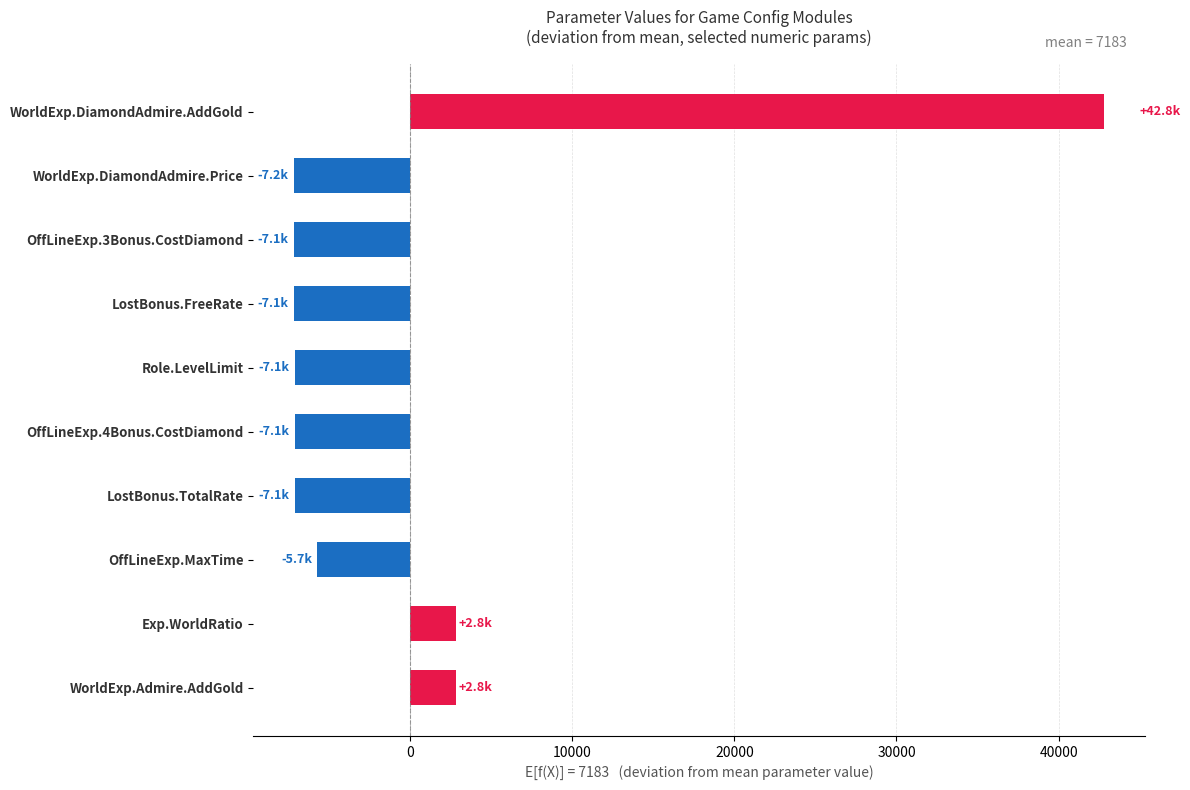

True or false: the data shows -1170.9 at OffLineExp.MaxTime.

False